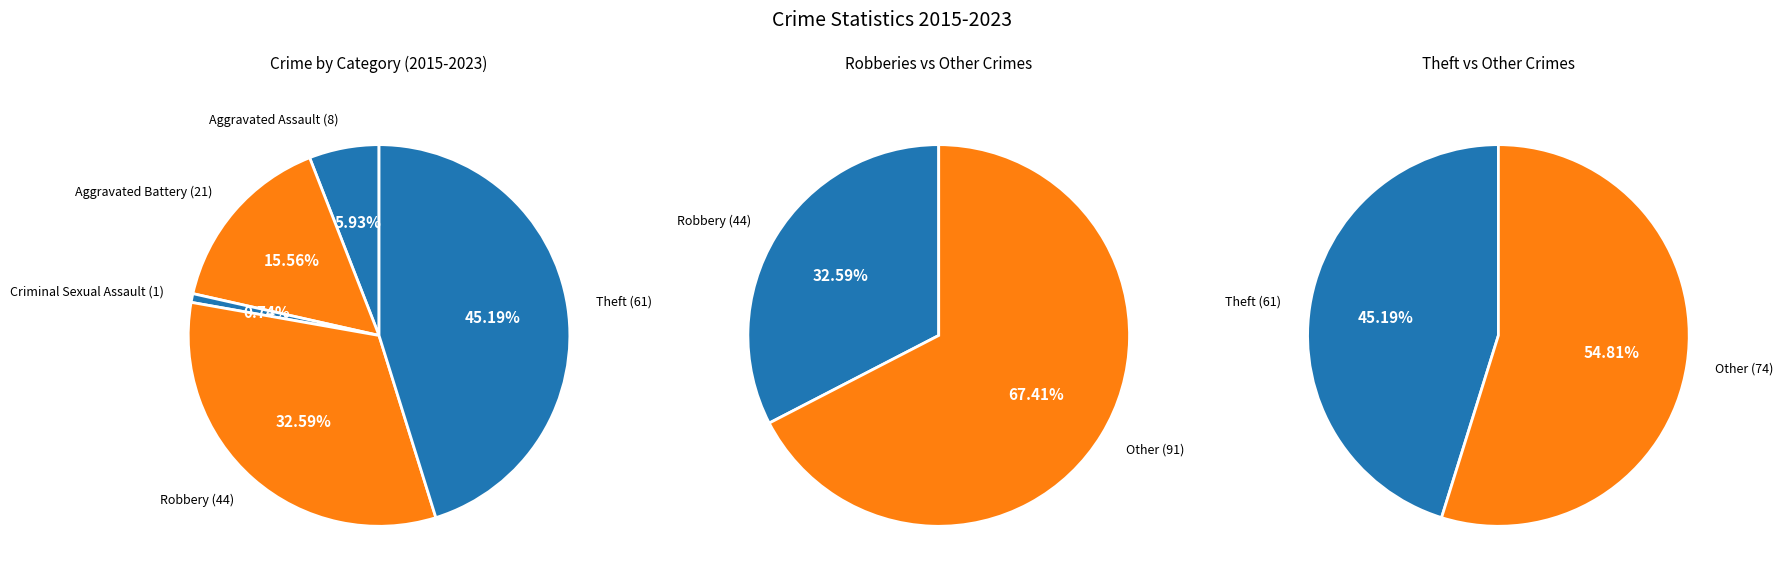

Which category has the smallest portion of the pie?

Criminal Sexual Assault